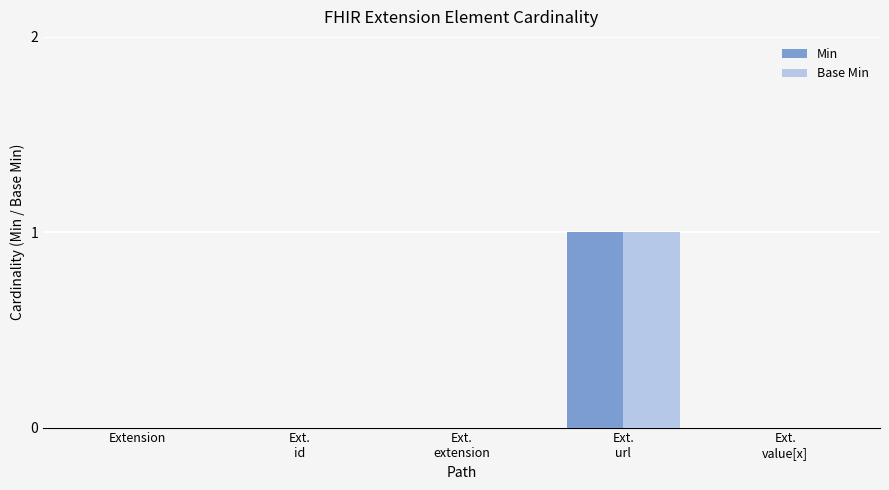

The Min series shows 0 at Extension. True or false?

True